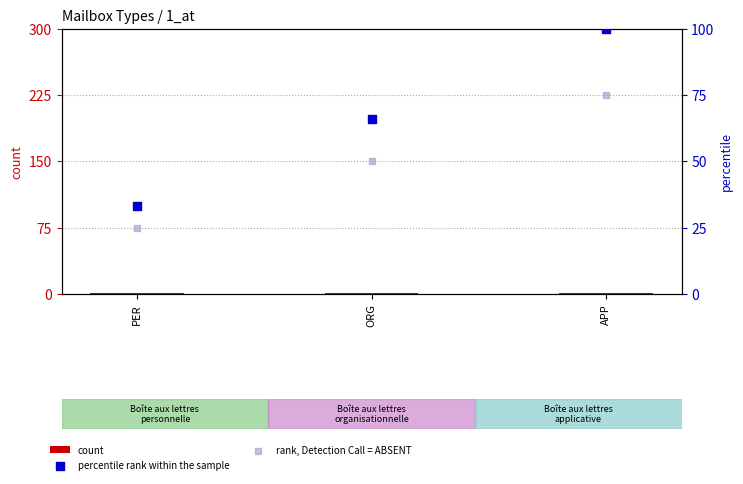

What are all the series names shown in the legend?

count, percentile rank within the sample, rank, Detection Call = ABSENT